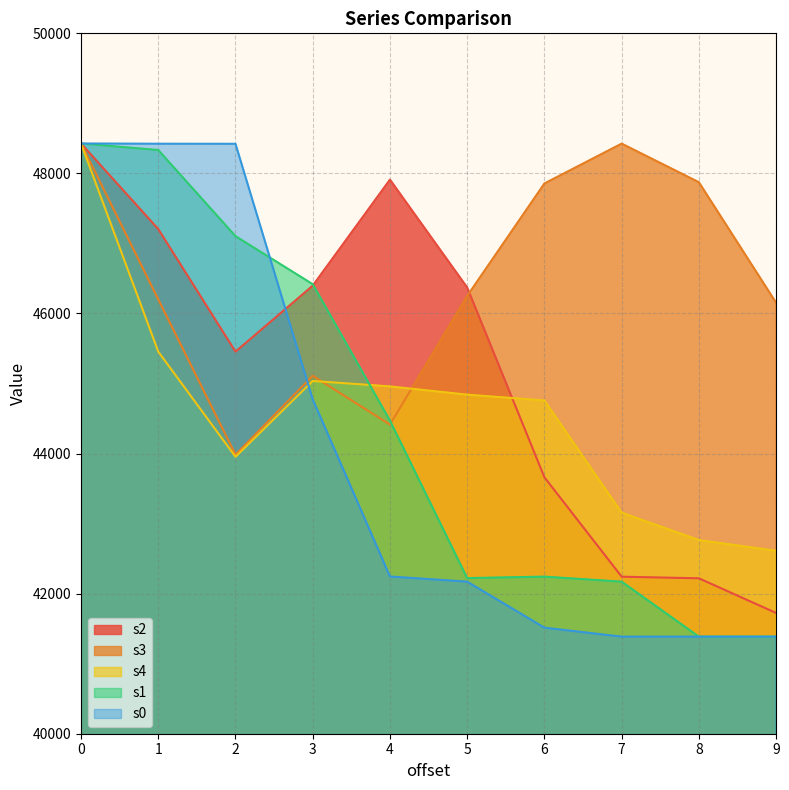

What is the difference between the s3 values at 6 and 1?

1655